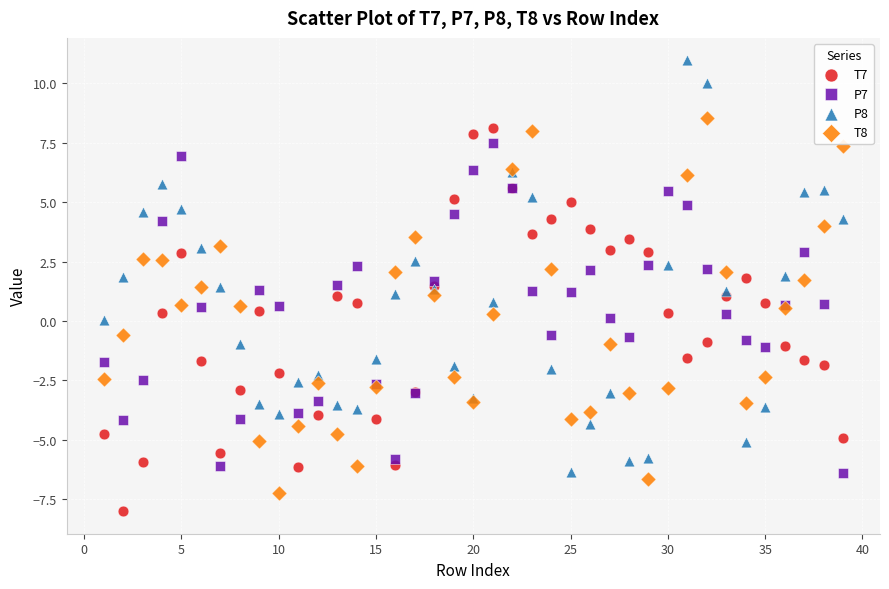

Which series has the widest spread of Y values?

P8